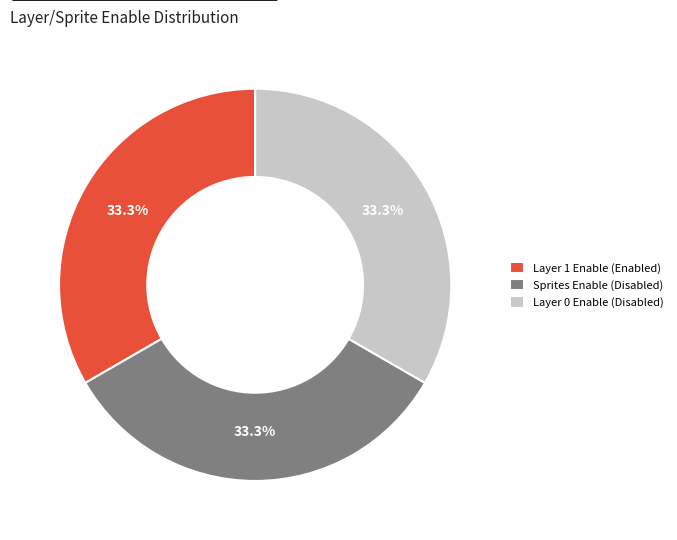

Does Layer 0 Enable (Disabled) represent more than half of the total?

No